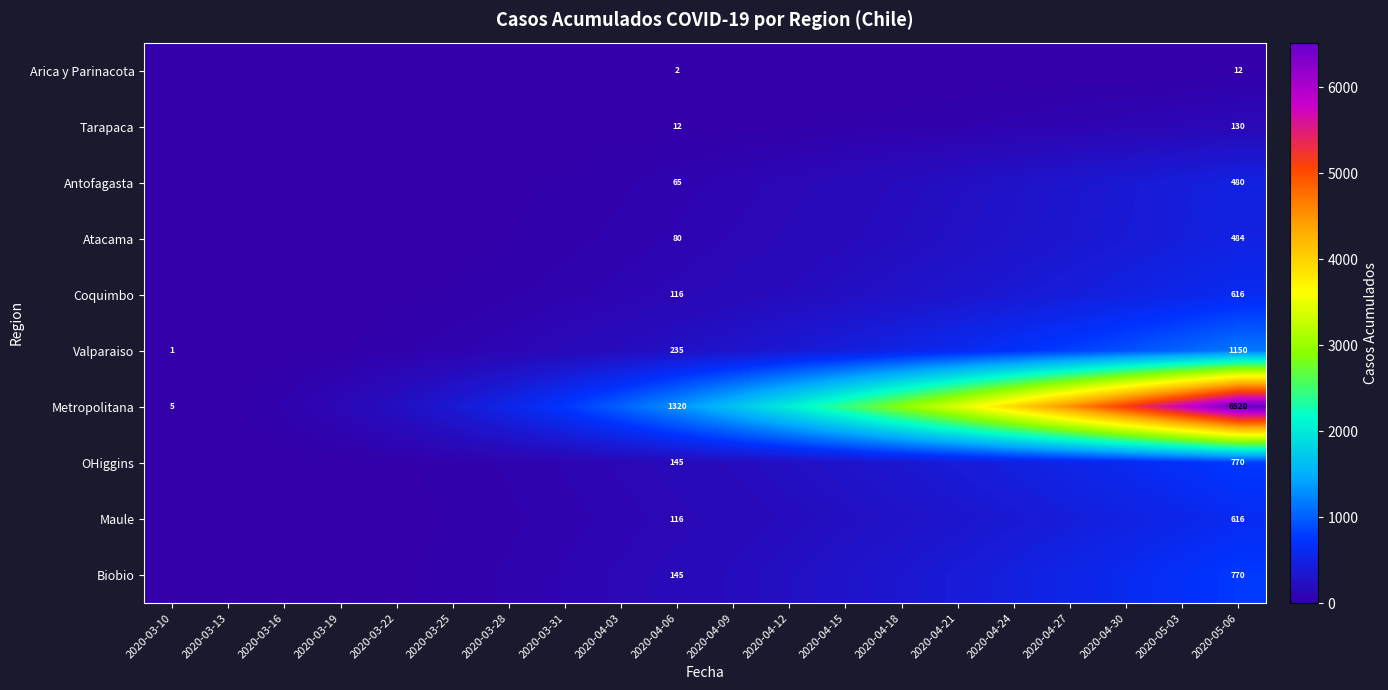

At how many categories does at least one series exceed 361?

14